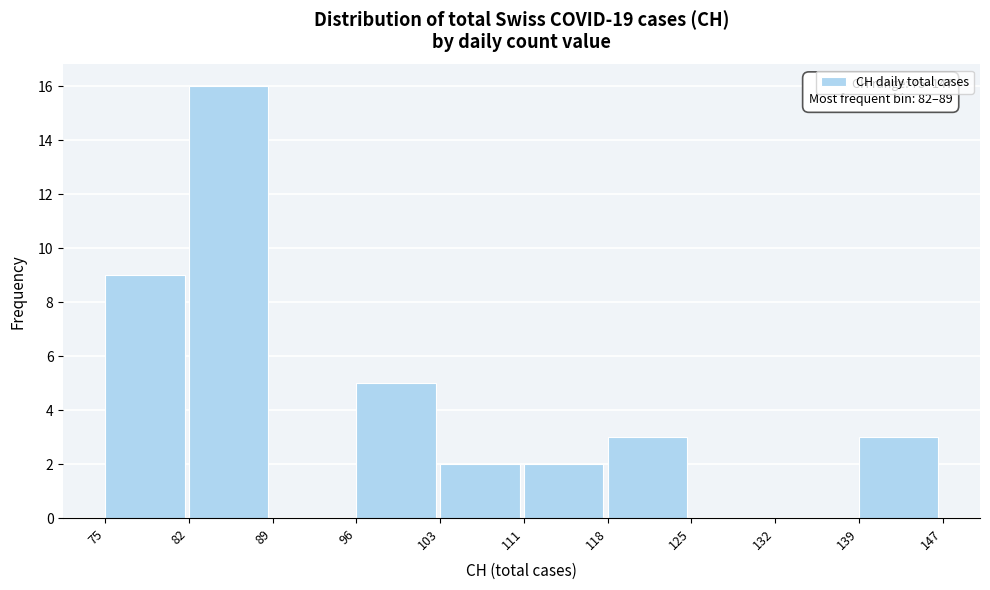

Reading right to left, list all the values displayed in this chart.

139=3	132=0	125=0	118=3	111=2	103=2	96=5	89=0	82=16	75=9